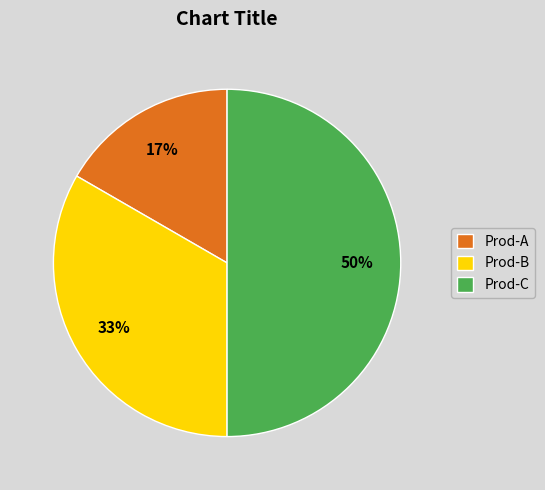

What is the largest slice in the pie chart?

Prod-C